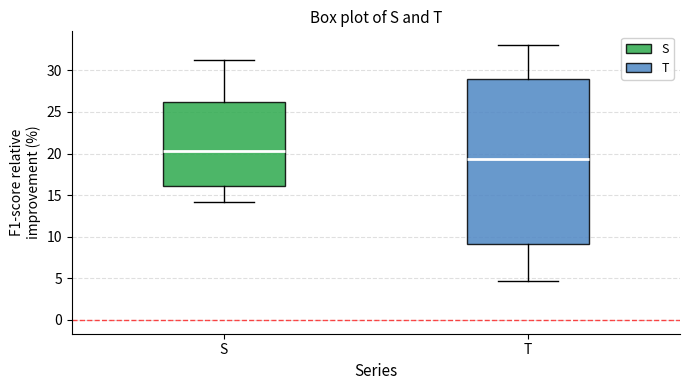

Which box is the tallest, from its lower edge to its upper edge?

T